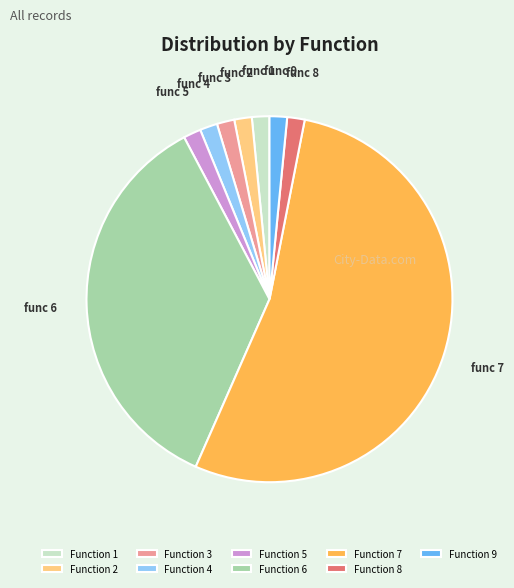

The Function 8 slice represents 2% of the pie. True or false?

True